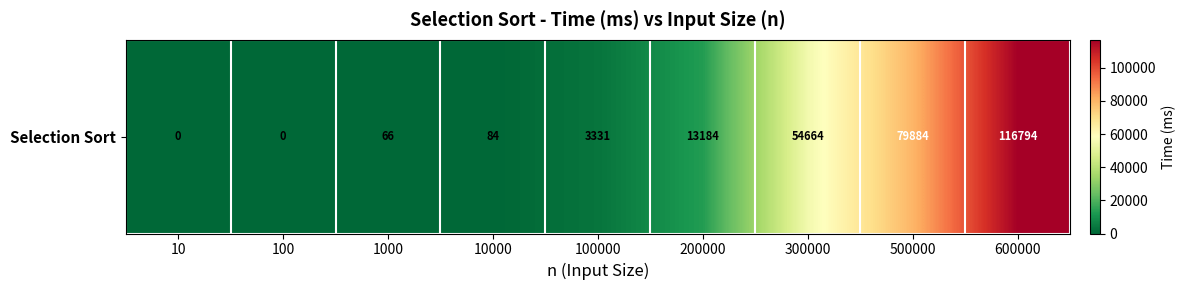

Between 10000 and 500000, which is larger?

500000